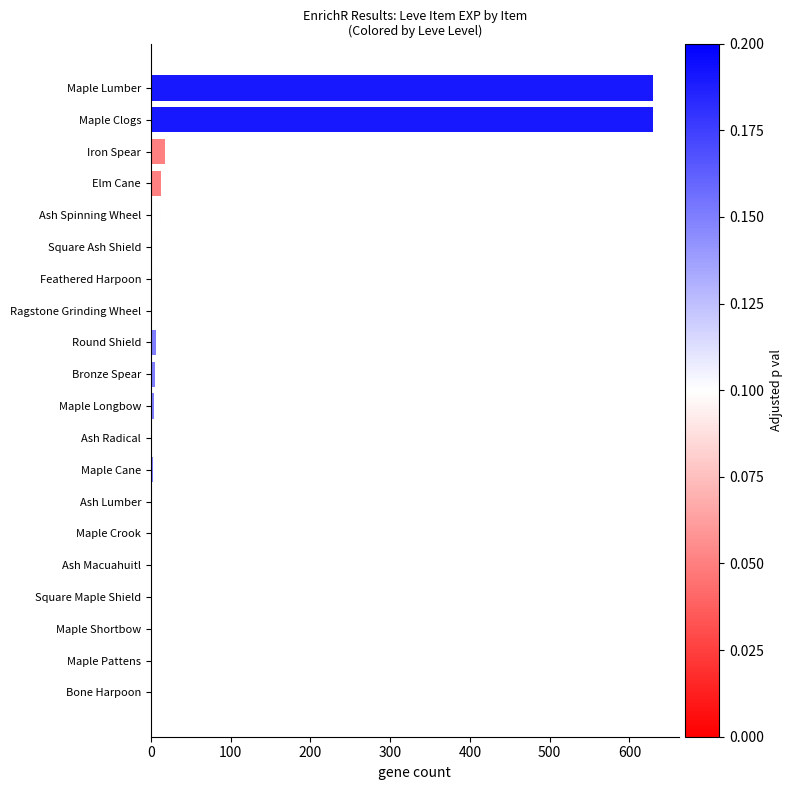

Is it true that the value at Iron Spear is 18?

True